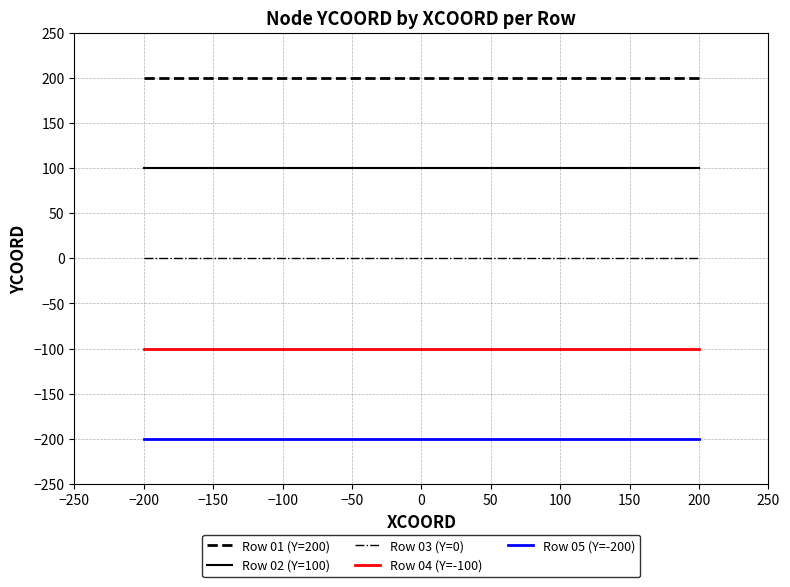

List the series in order of their peak value, lowest first.

Row 05 (Y=-200), Row 04 (Y=-100), Row 03 (Y=0), Row 02 (Y=100), Row 01 (Y=200)